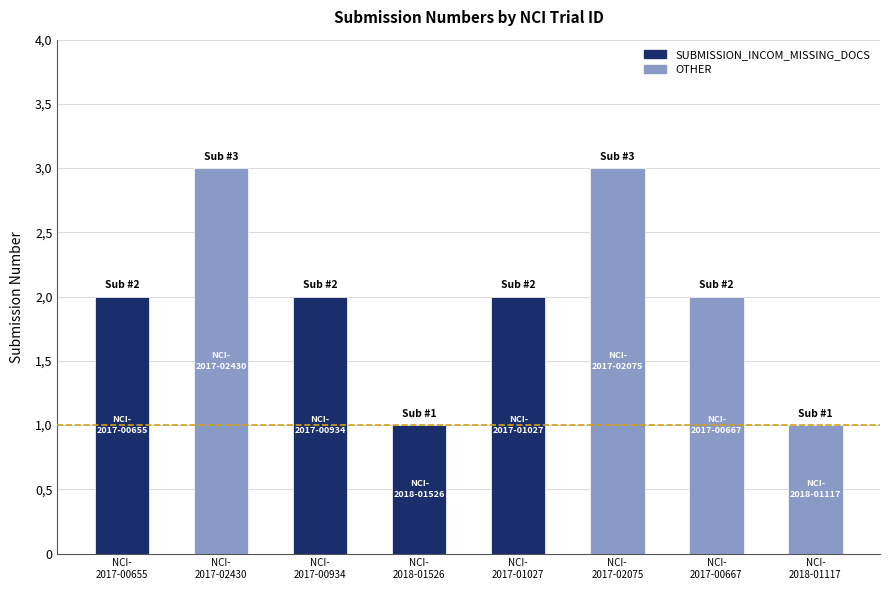

How many values are between 2 and 3?

6